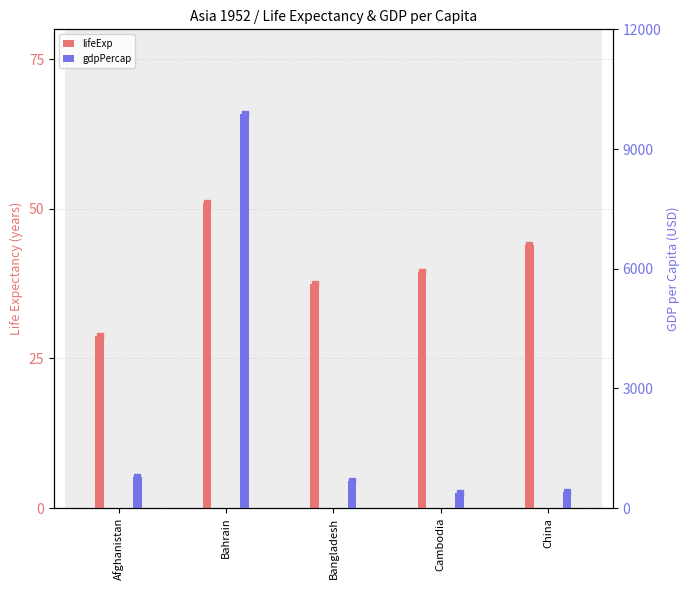

What is the total value across all series at Afghanistan?

808.2